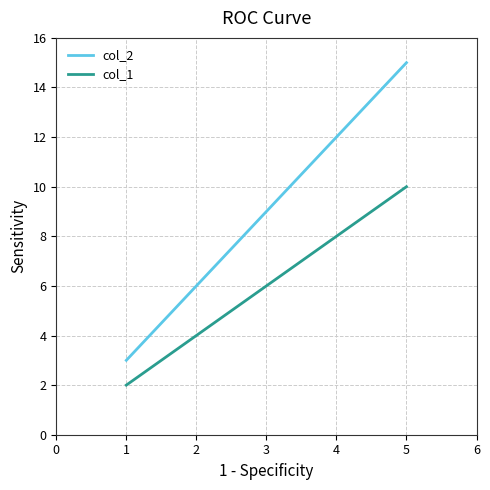

What is the average value of the col_2 series?

9